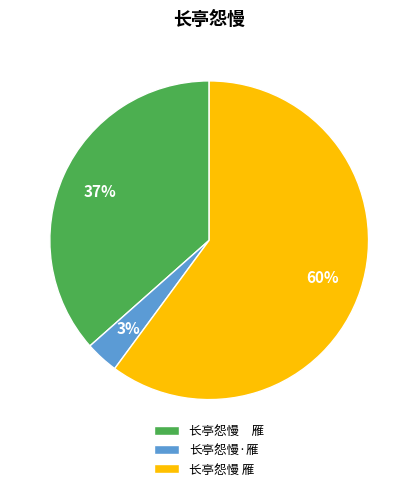

Is there a majority slice in this chart?

Yes